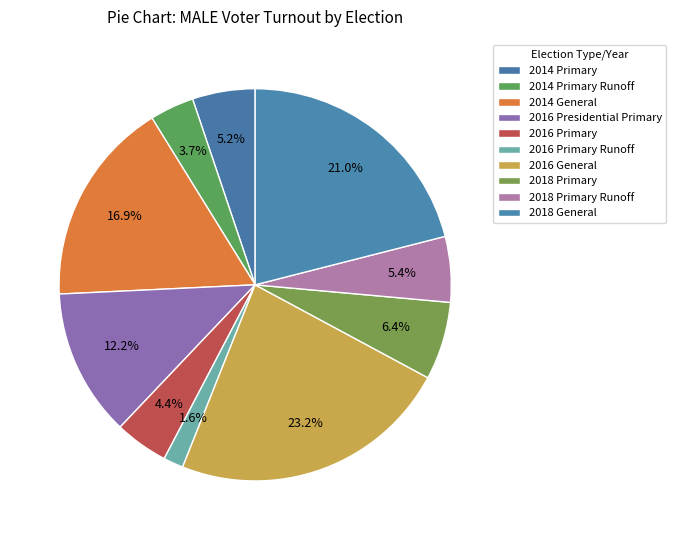

What portion of the pie excludes 2016 Primary Runoff?

98.4%